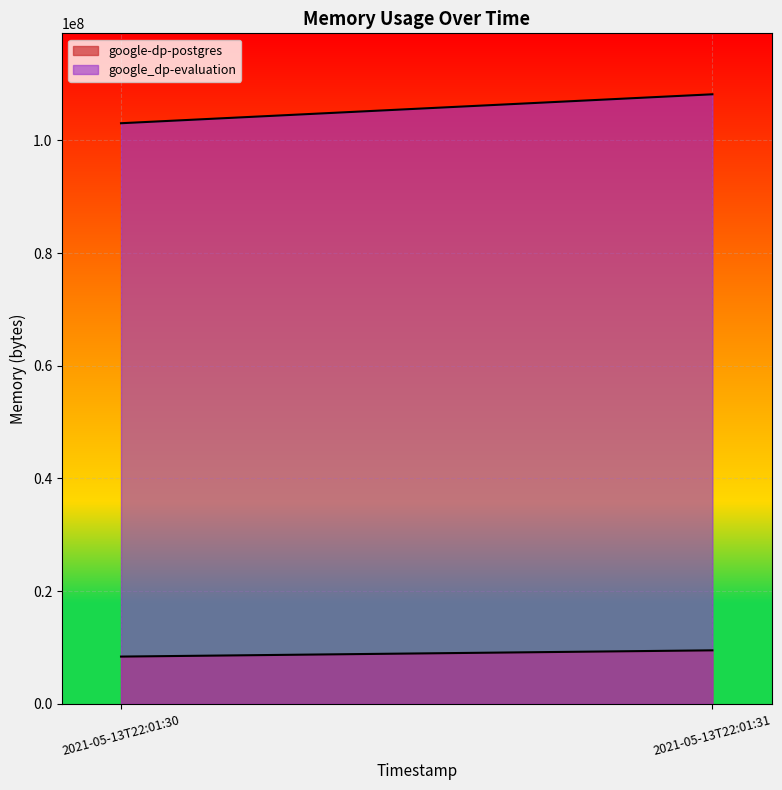

Does the chart display data point markers on the line(s)?

No